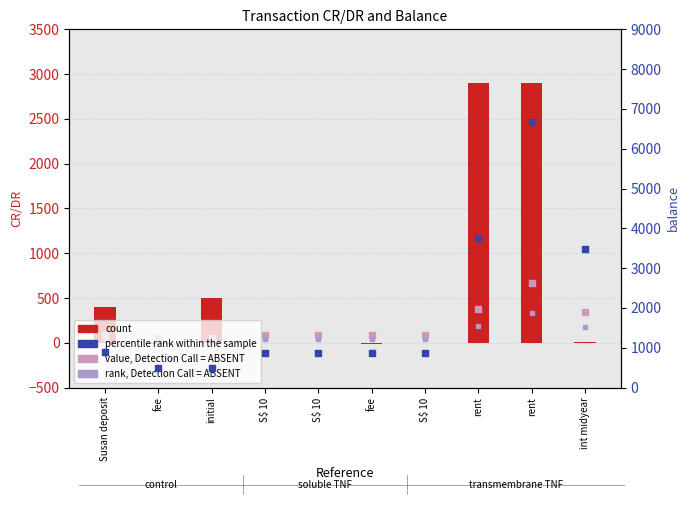

What are all the series names shown in the legend?

count, value, Detection Call = ABSENT, rank, Detection Call = ABSENT, percentile rank within the sample